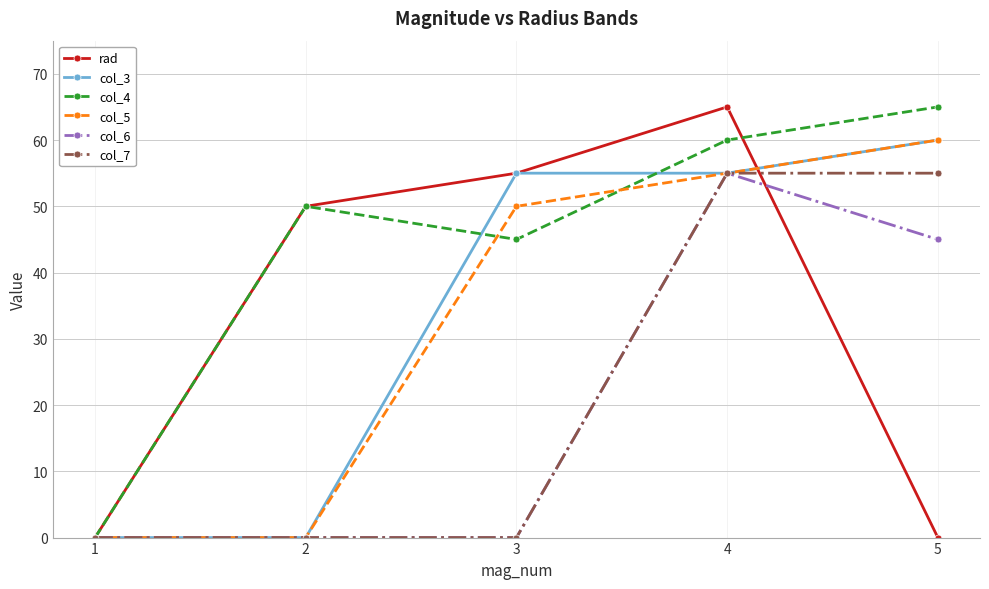

Between 1 and 5, which series saw the biggest shift?

col_4